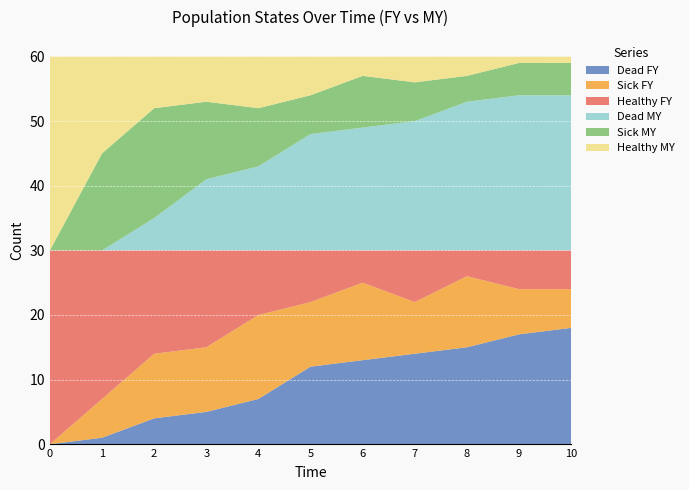

Reading left to right, transcribe all the data shown in this chart.

Dead FY: 0	1	4	5	7	12	13	14	15	17	18
Sick FY: 0	6	10	10	13	10	12	8	11	7	6
Healthy FY: 30	23	16	15	10	8	5	8	4	6	6
Dead MY: 0	0	5	11	13	18	19	20	23	24	24
Sick MY: 0	15	17	12	9	6	8	6	4	5	5
Healthy MY: 30	15	8	7	8	6	3	4	3	1	1